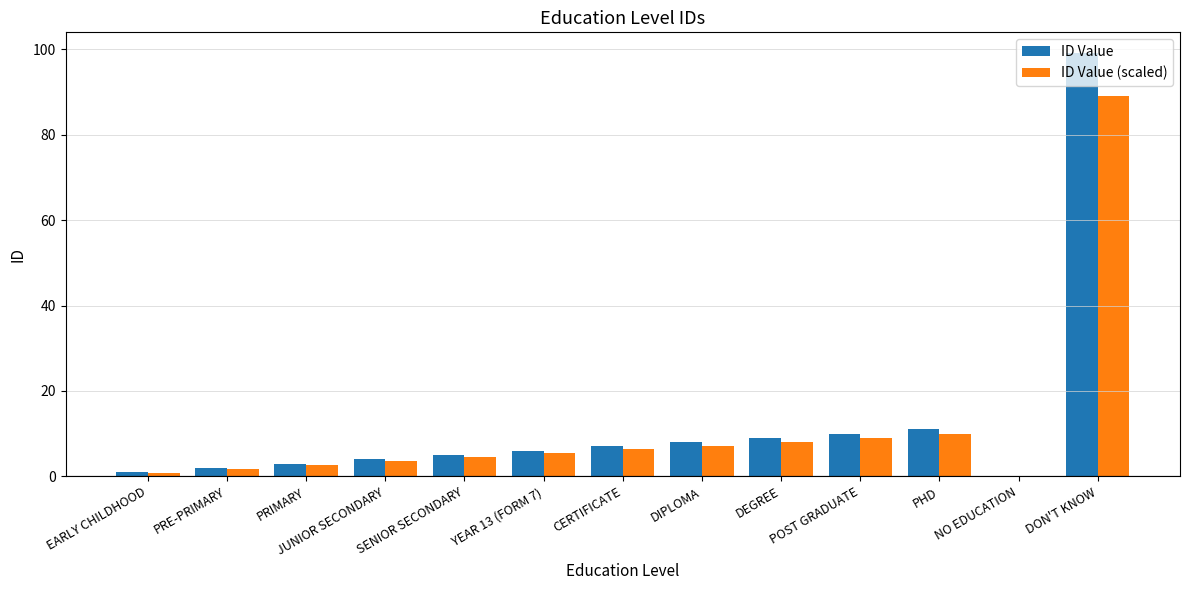

Read the ID Value (scaled) value at SENIOR SECONDARY.

4.5